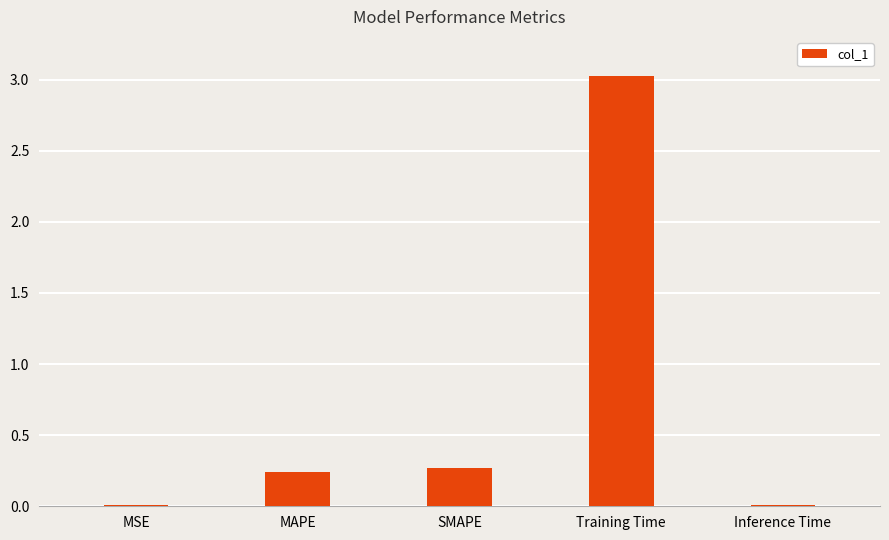

At which label is the value closest to 1?

SMAPE